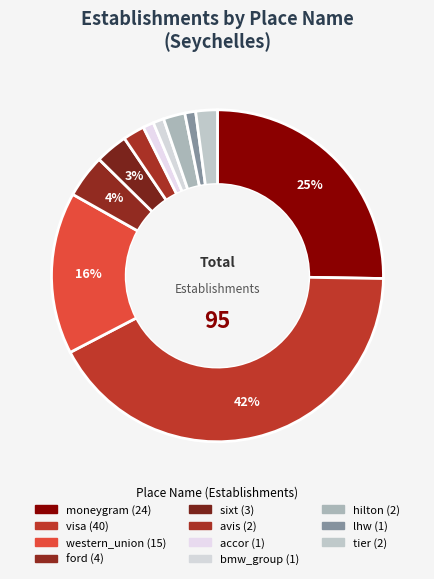

Is it true that ford is 4% of the pie?

True